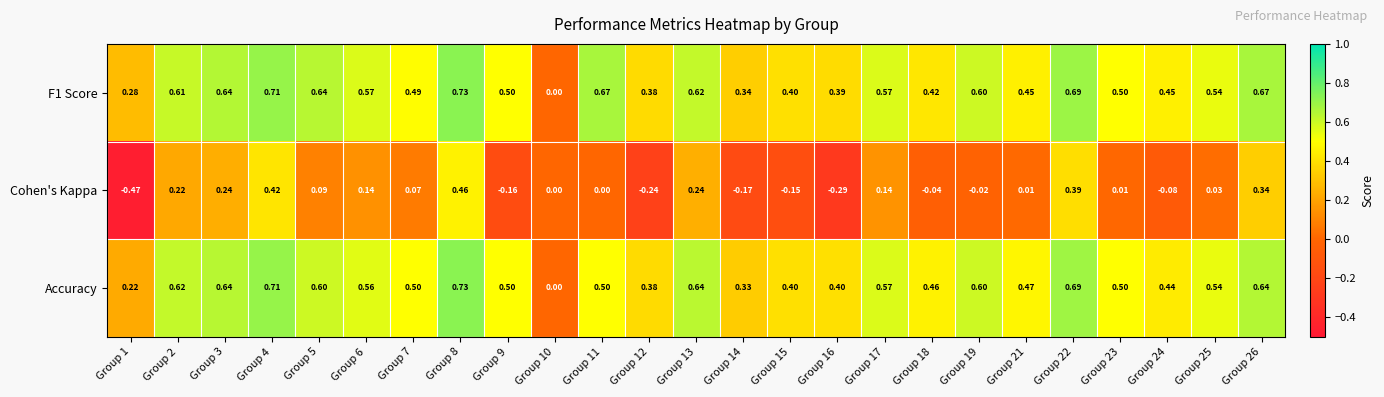

Between Group 11 and Group 26, which series saw the biggest shift?

Cohen's Kappa